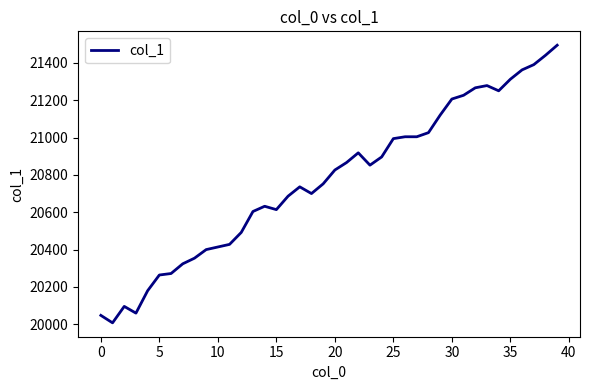

What is the smallest value displayed?

20008